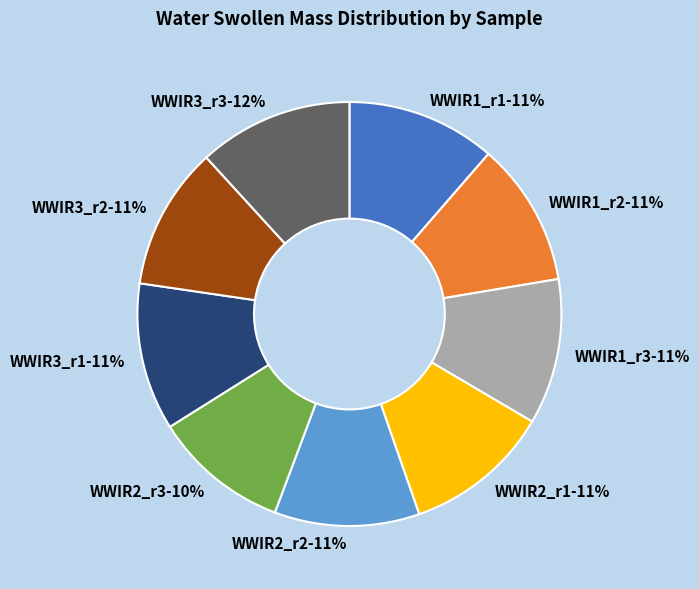

How many slices are in this pie chart?

9